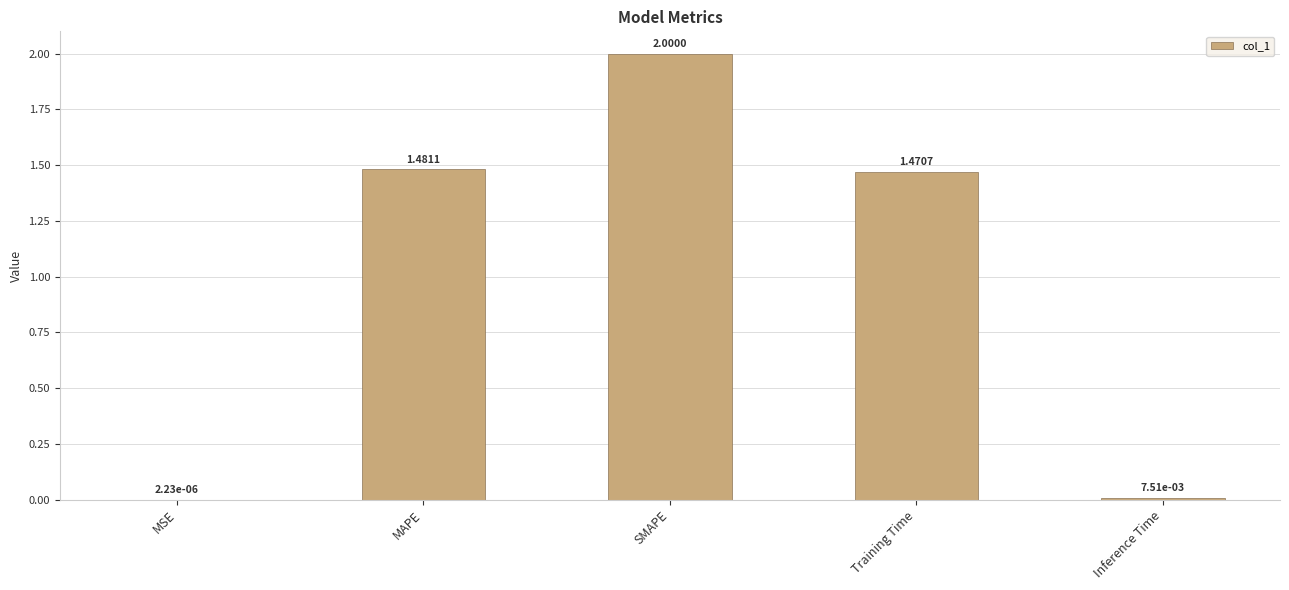

Which category has the highest value across all series?

SMAPE